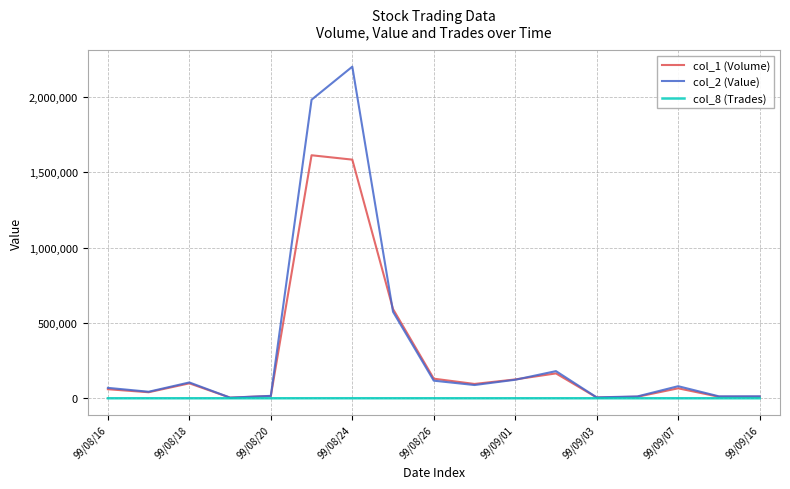

How many times do col_2 (Value) and col_1 (Volume) cross each other?

2